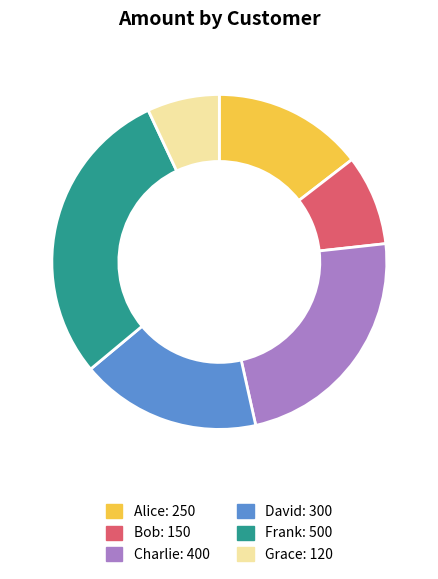

How many slices are in this pie chart?

6